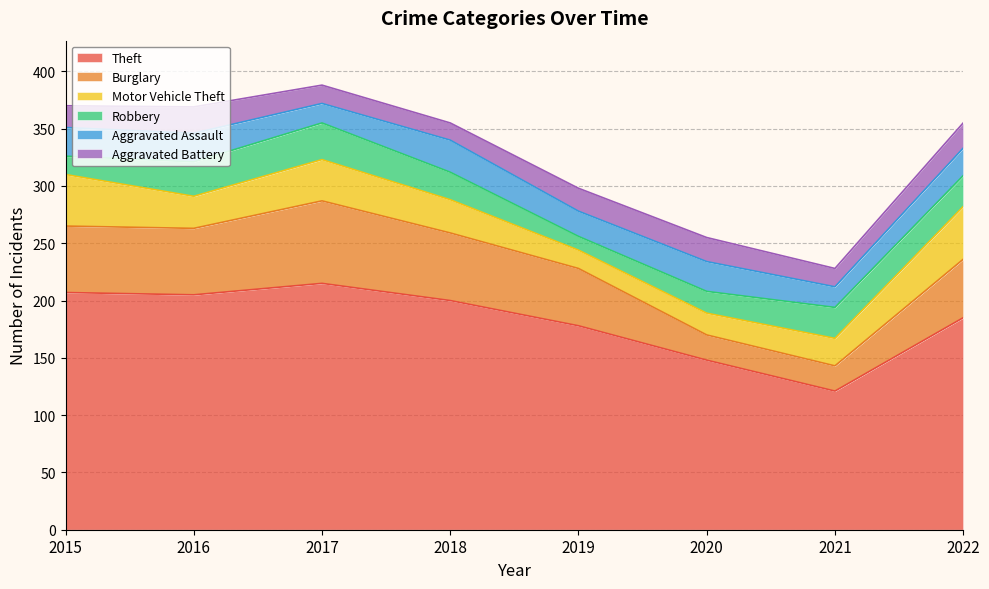

Between 2019 and 2021, which series saw the biggest shift?

Theft